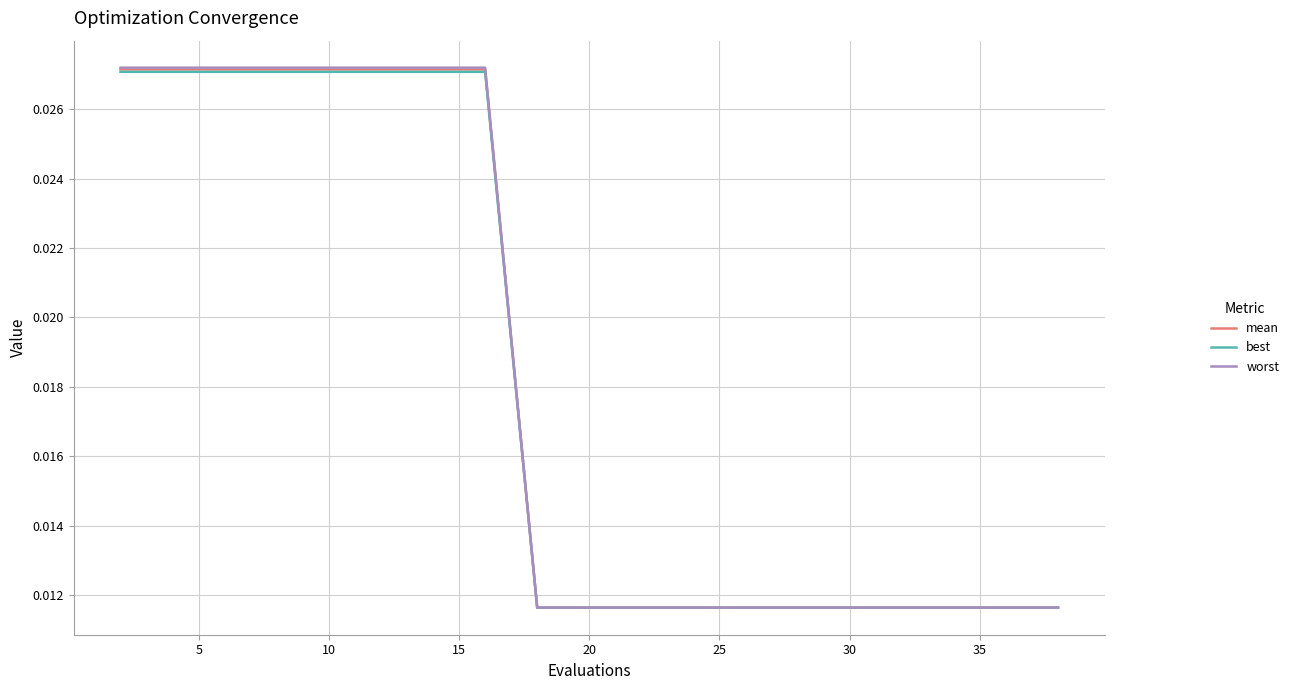

Which series has the largest range (max minus min)?

worst